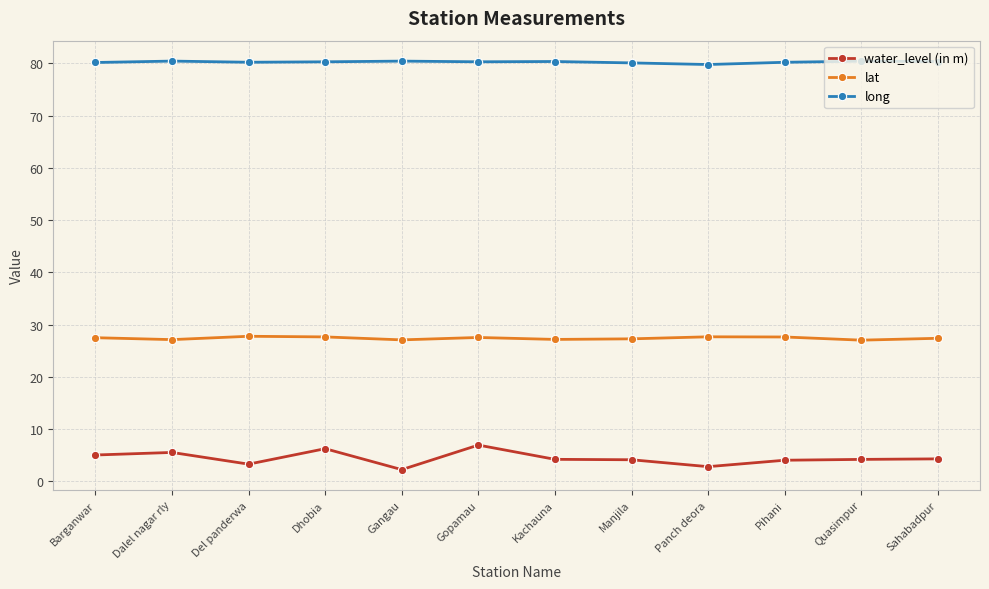

What is the smallest value displayed?

2.2